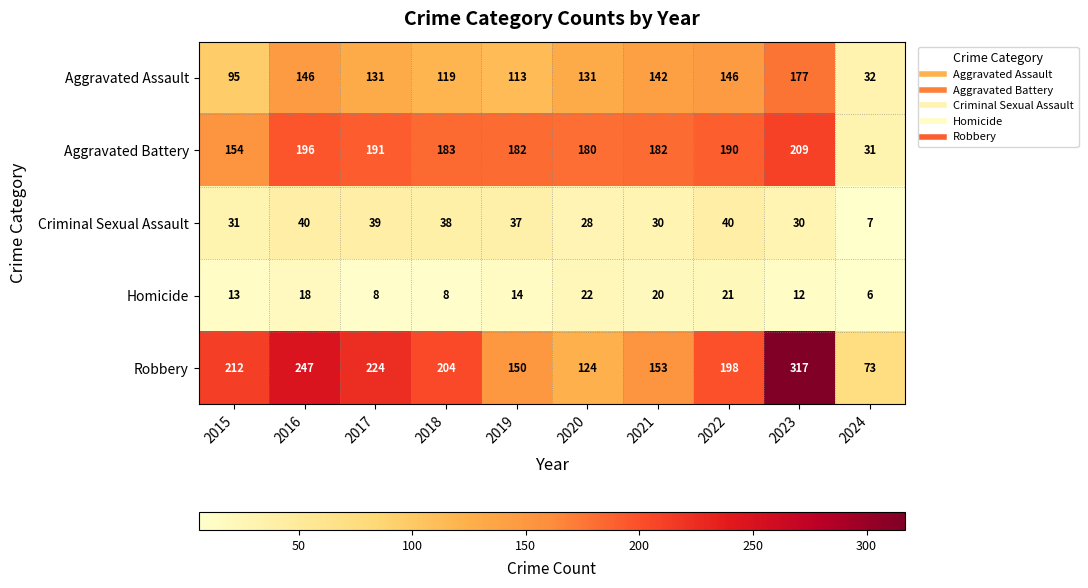

What is the lowest value of the Aggravated Battery series?

31